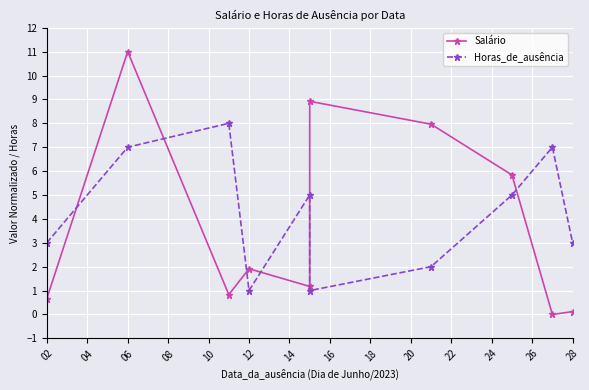

Does the chart display data point markers on the line(s)?

Yes